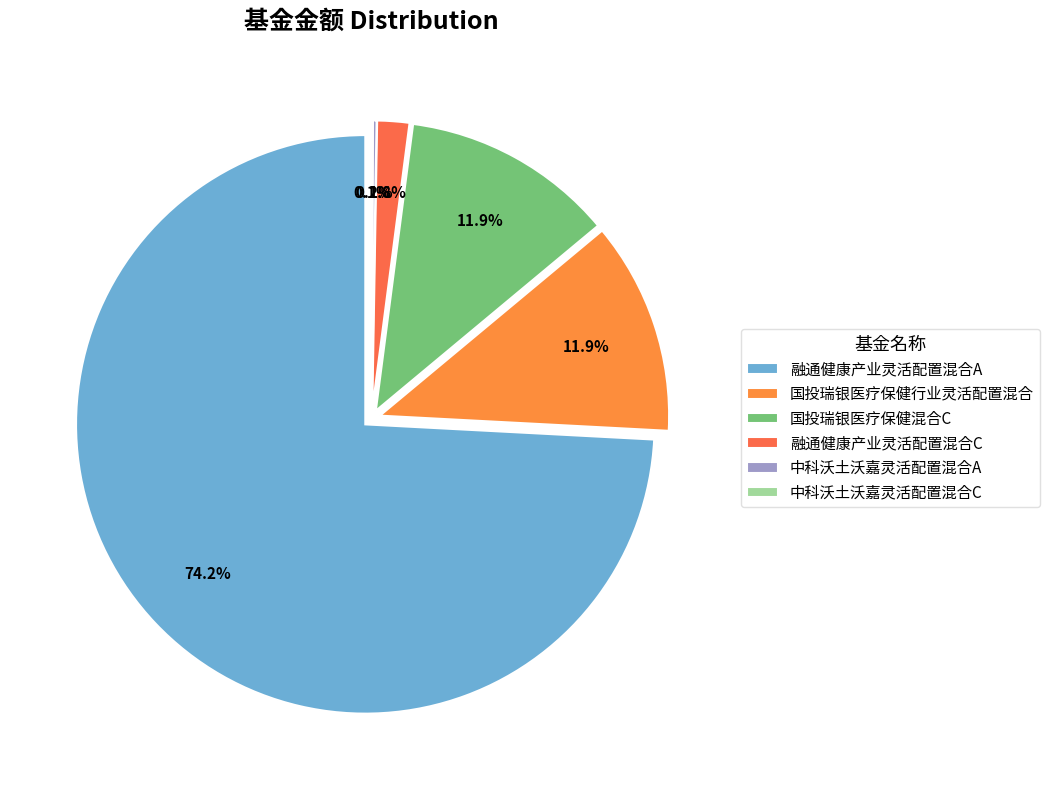

Is it true that 中科沃土沃嘉灵活配置混合A is 1% of the pie?

False